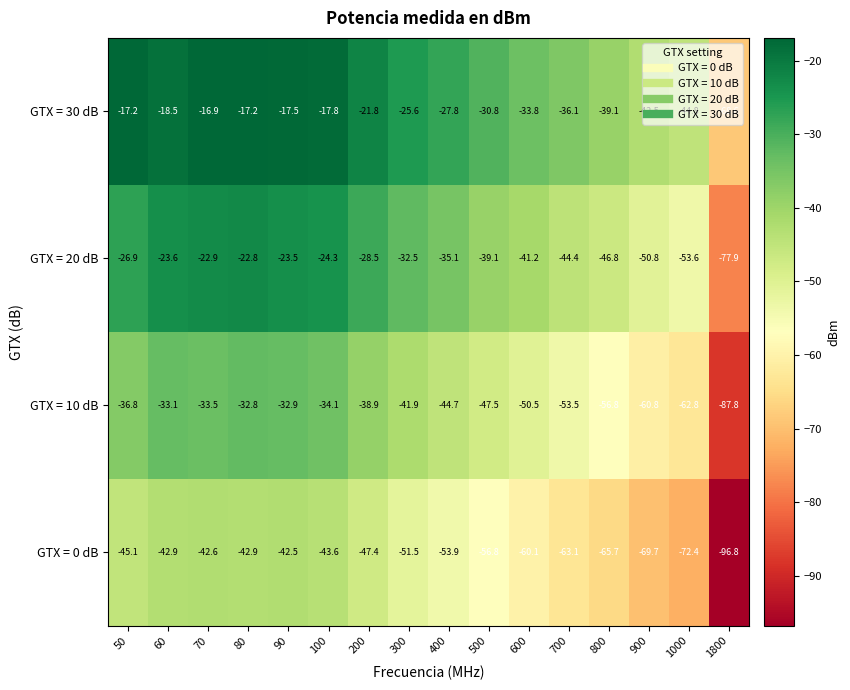

What is the sum of the GTX = 0 dB values at 90 and 900?

-112.2